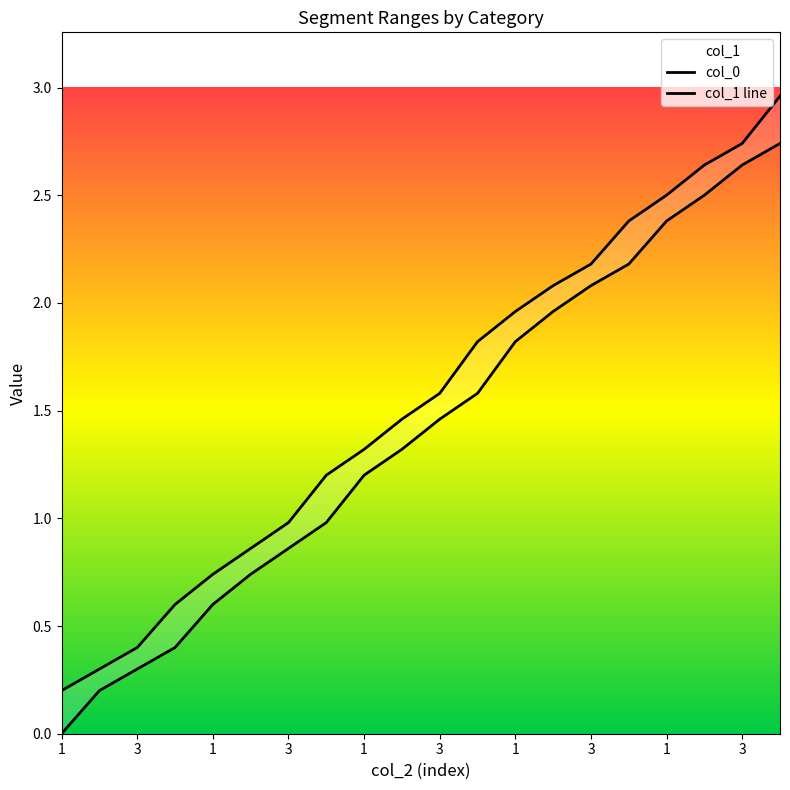

Which category has the highest value in the col_1 line series?

19